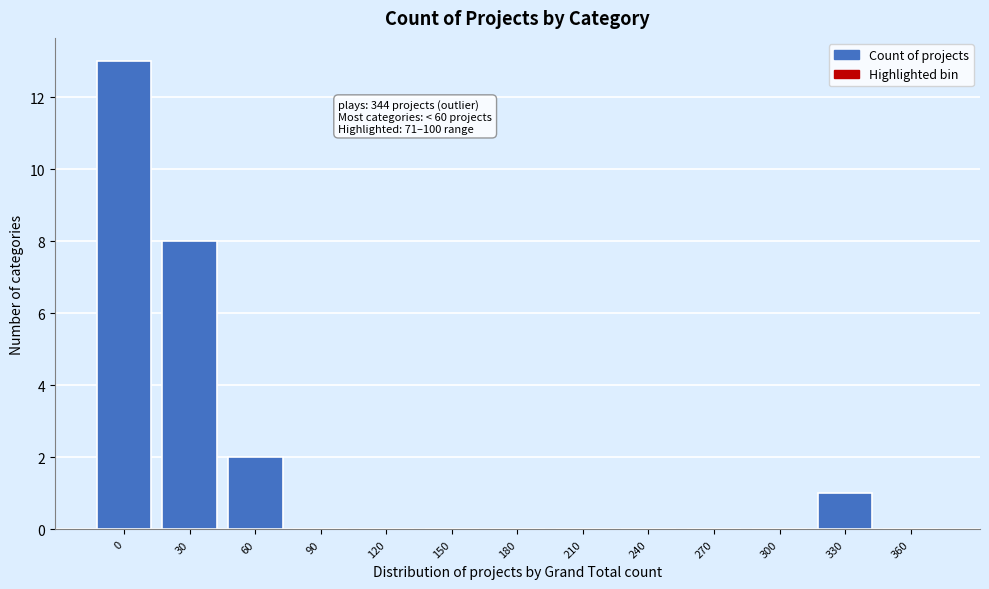

Reading left to right, extract all data points from this chart.

0=13	30=8	60=2	90=0	120=0	150=0	180=0	210=0	240=0	270=0	300=0	330=1	360=0